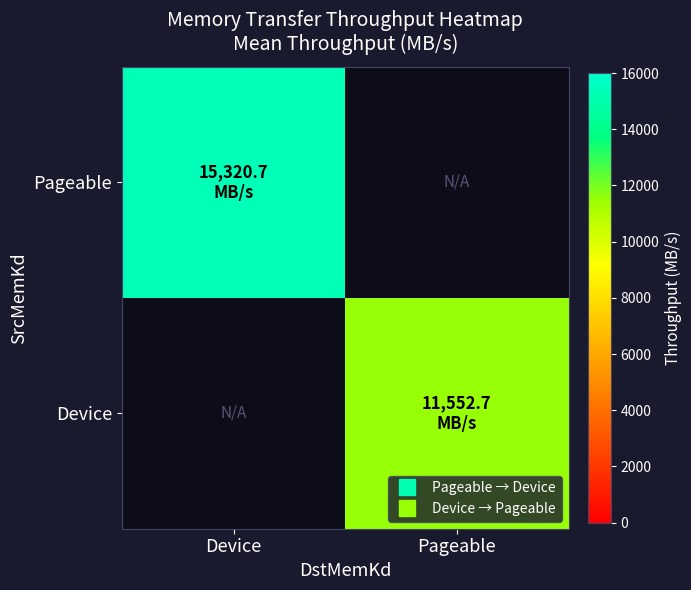

Reading right to left, transcribe all the data shown in this chart.

Pageable: Pageable=0.0	Device=15320.7
Device: Pageable=11552.7	Device=0.0